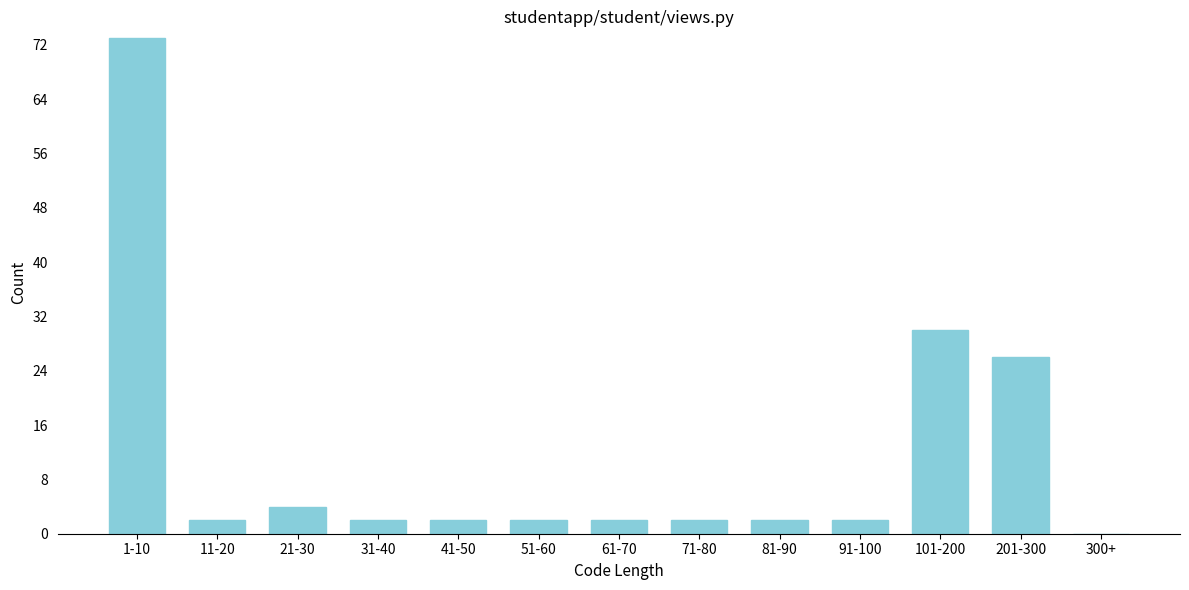

Reading left to right, extract all data points from this chart.

1-10=73	11-20=2	21-30=4	31-40=2	41-50=2	51-60=2	61-70=2	71-80=2	81-90=2	91-100=2	101-200=30	201-300=26	300+=0